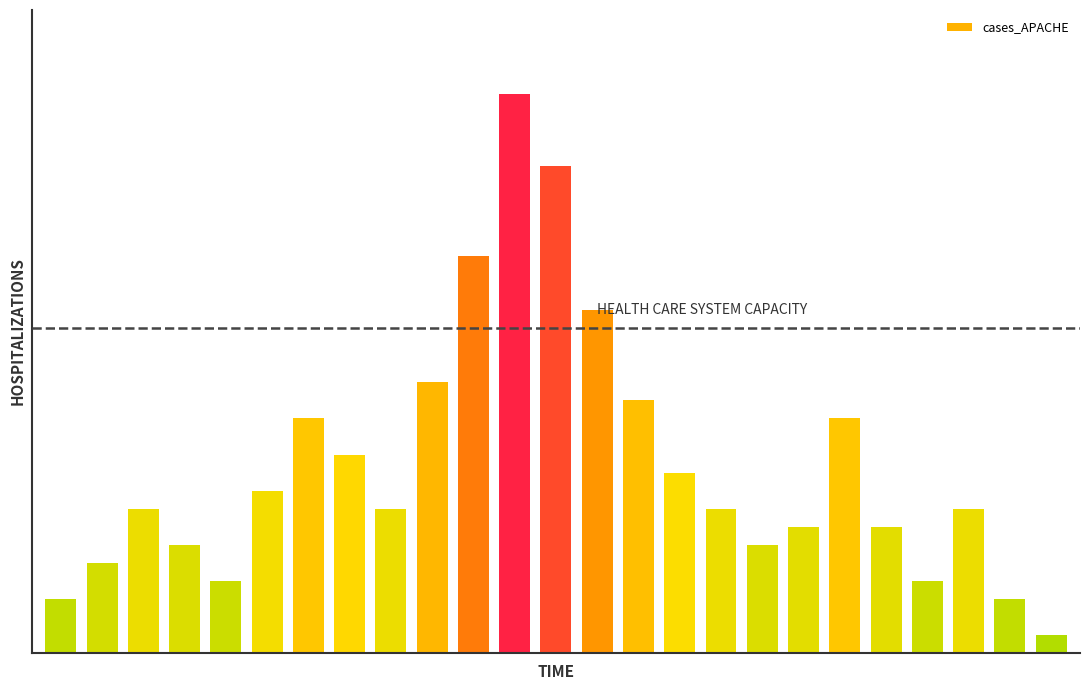

Which category has the lowest value across all series?

2021-04-18